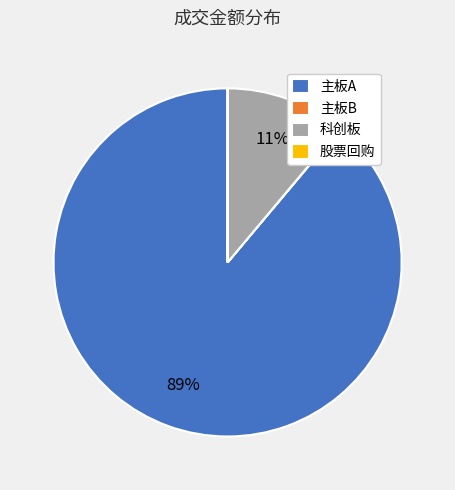

True or false: 主板A accounts for 97% of the total.

False